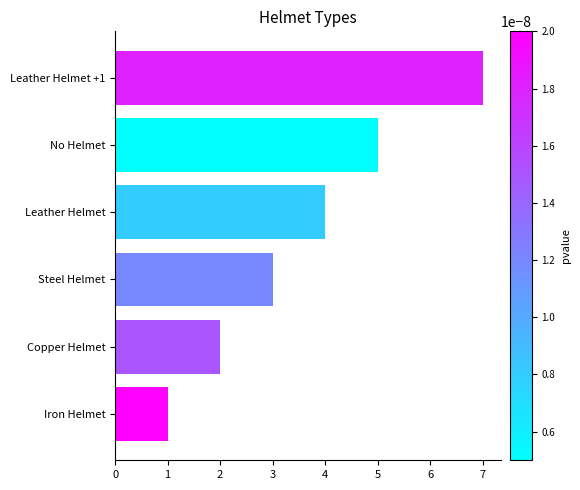

The value at Copper Helmet is 1. True or false?

False